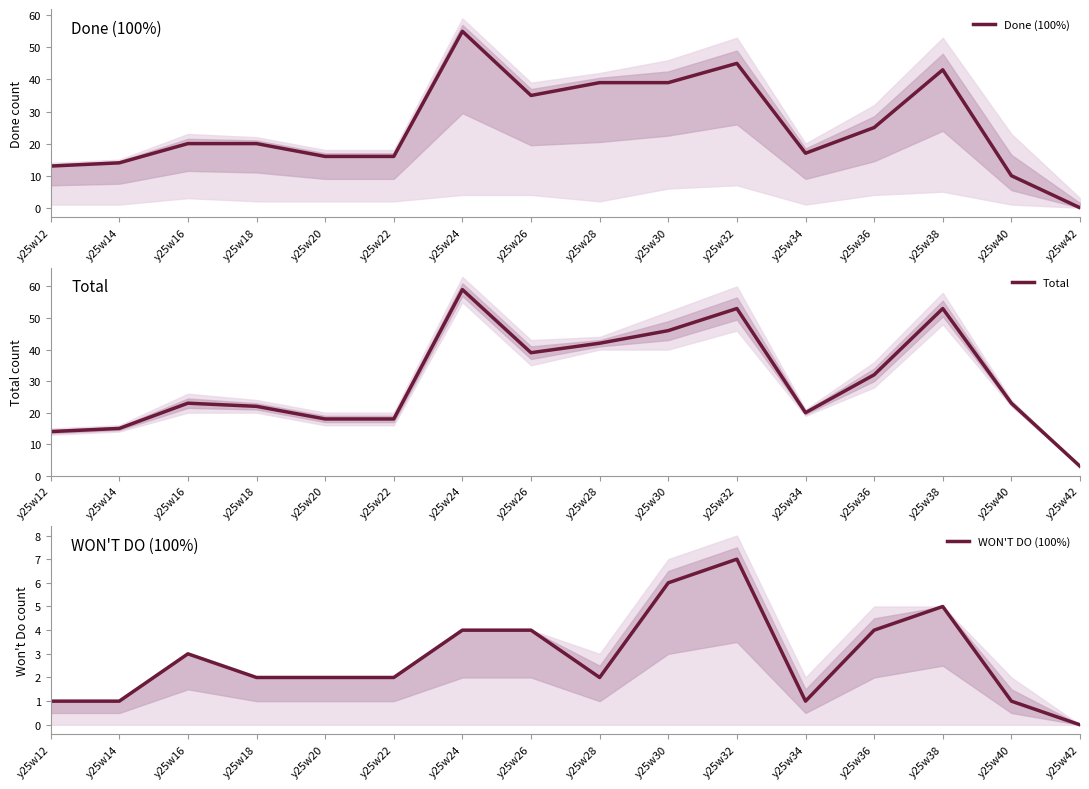

Which series has the widest spread of values?

Total